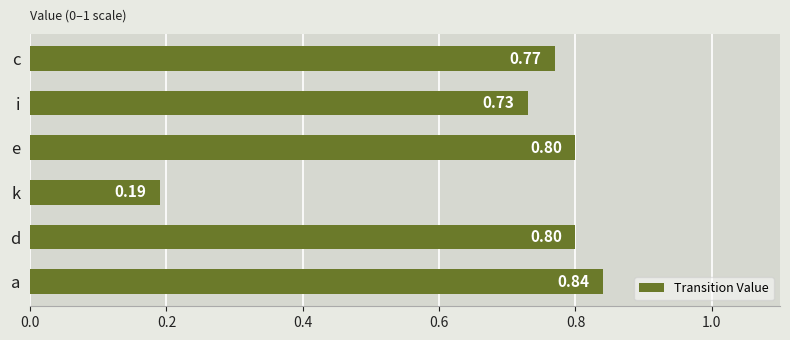

What is the change in value from d to k?

-0.6